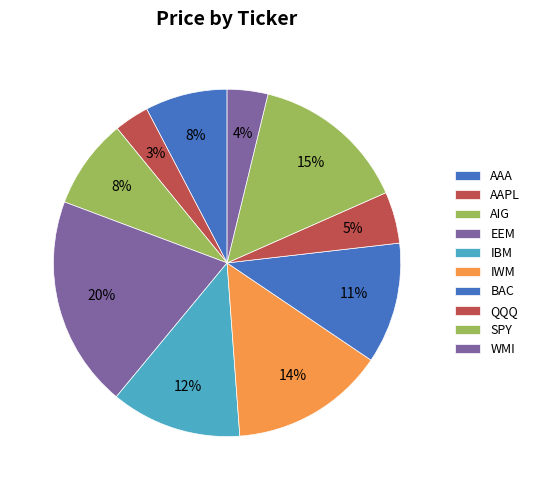

Is there a majority slice in this chart?

No